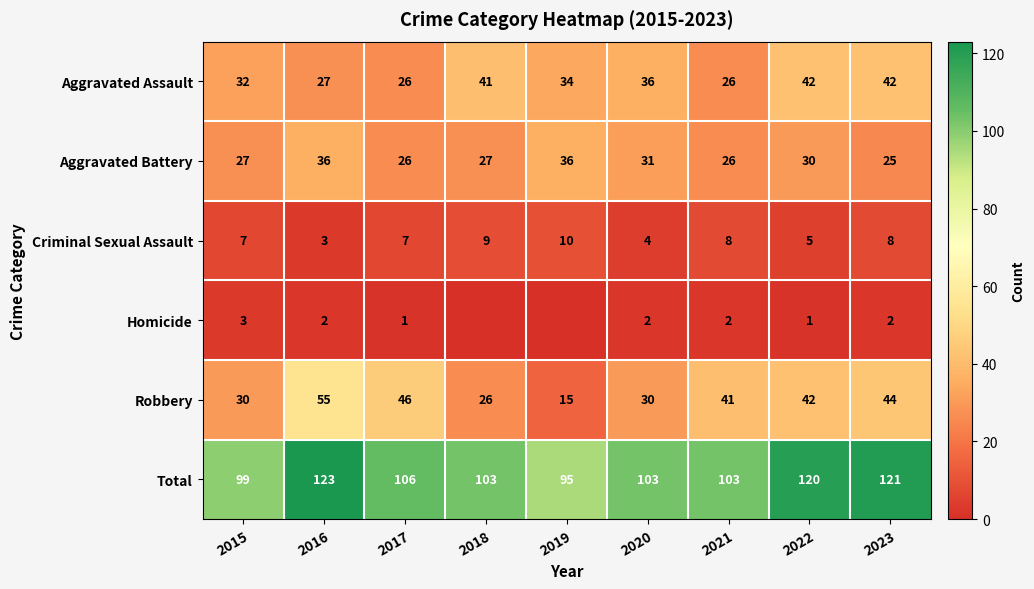

Which category has the lowest value in the Criminal Sexual Assault series?

2016